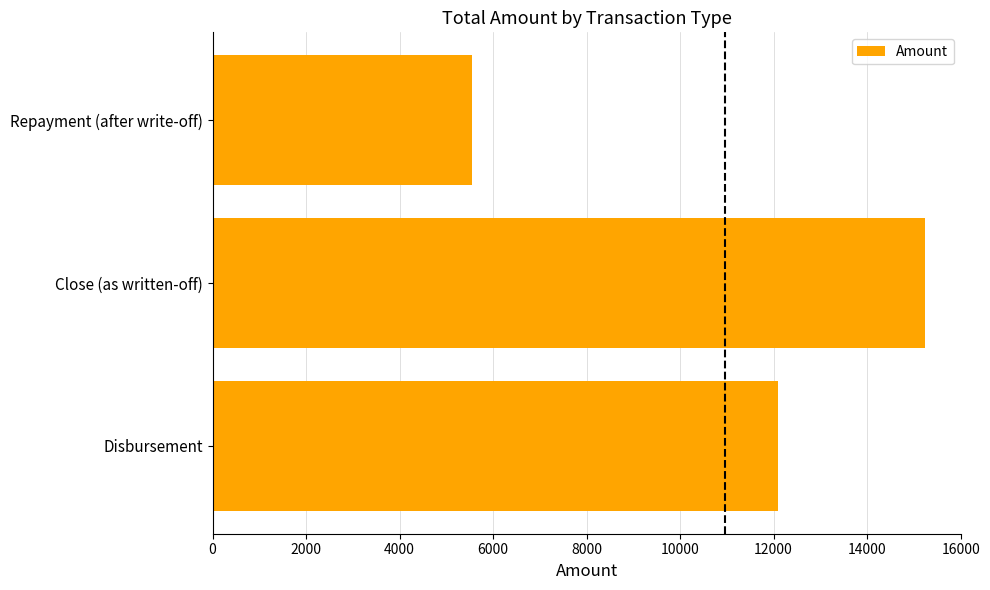

How many values are below 12100?

1